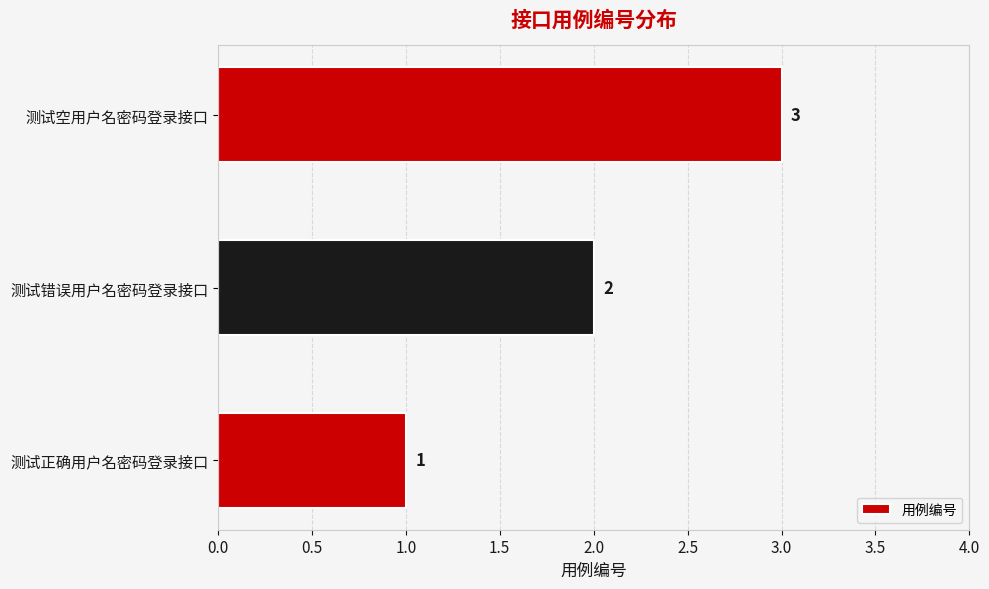

What is the difference between the maximum and second lowest values?

1